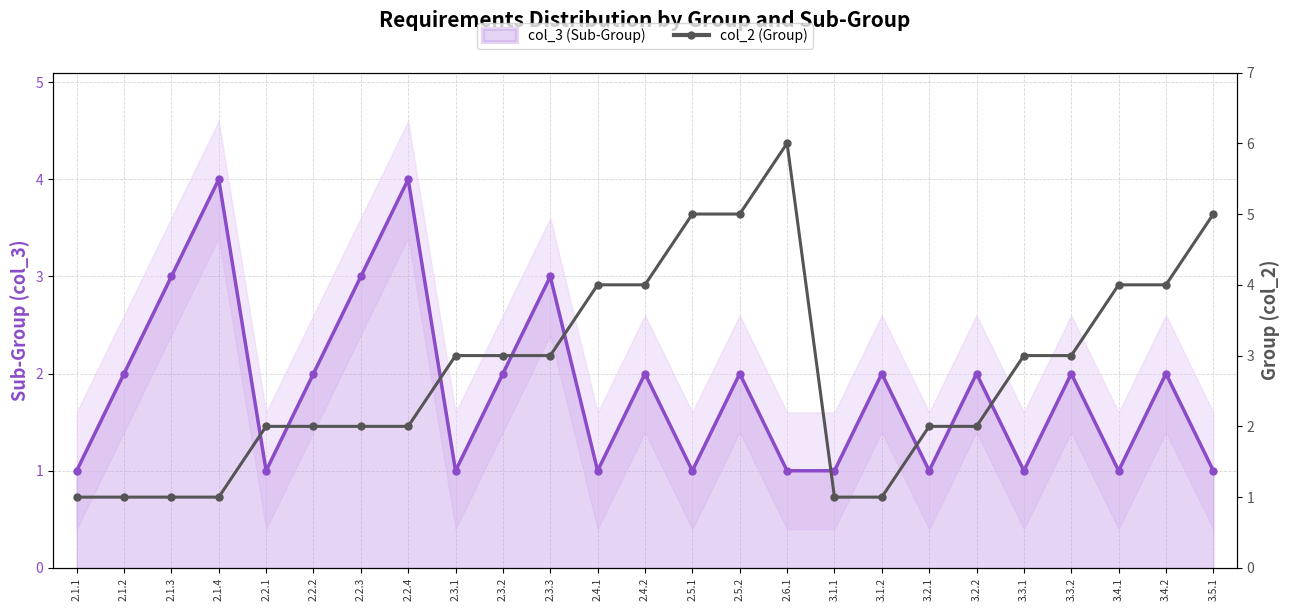

The value of col_3 (Sub-Group) line at 2.1.2 is 2. True or false?

True